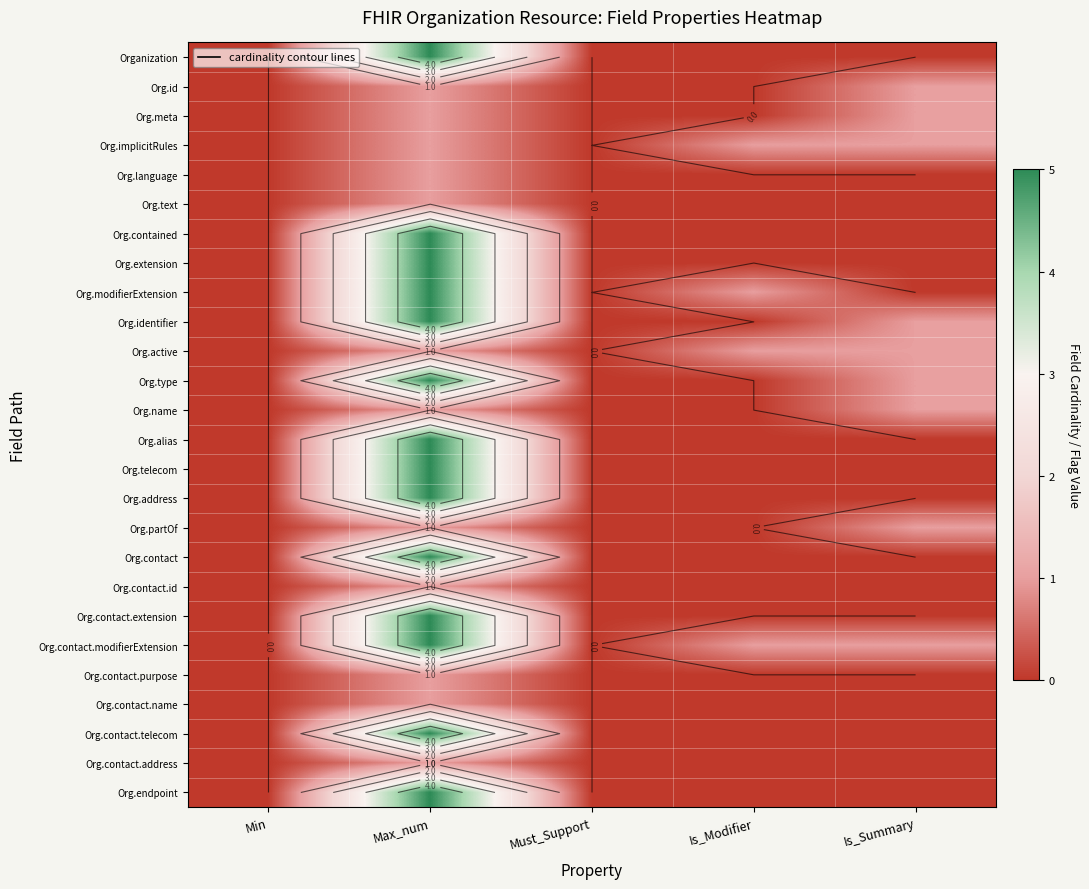

What is the difference between the maximum and minimum values in the Org.meta series?

1